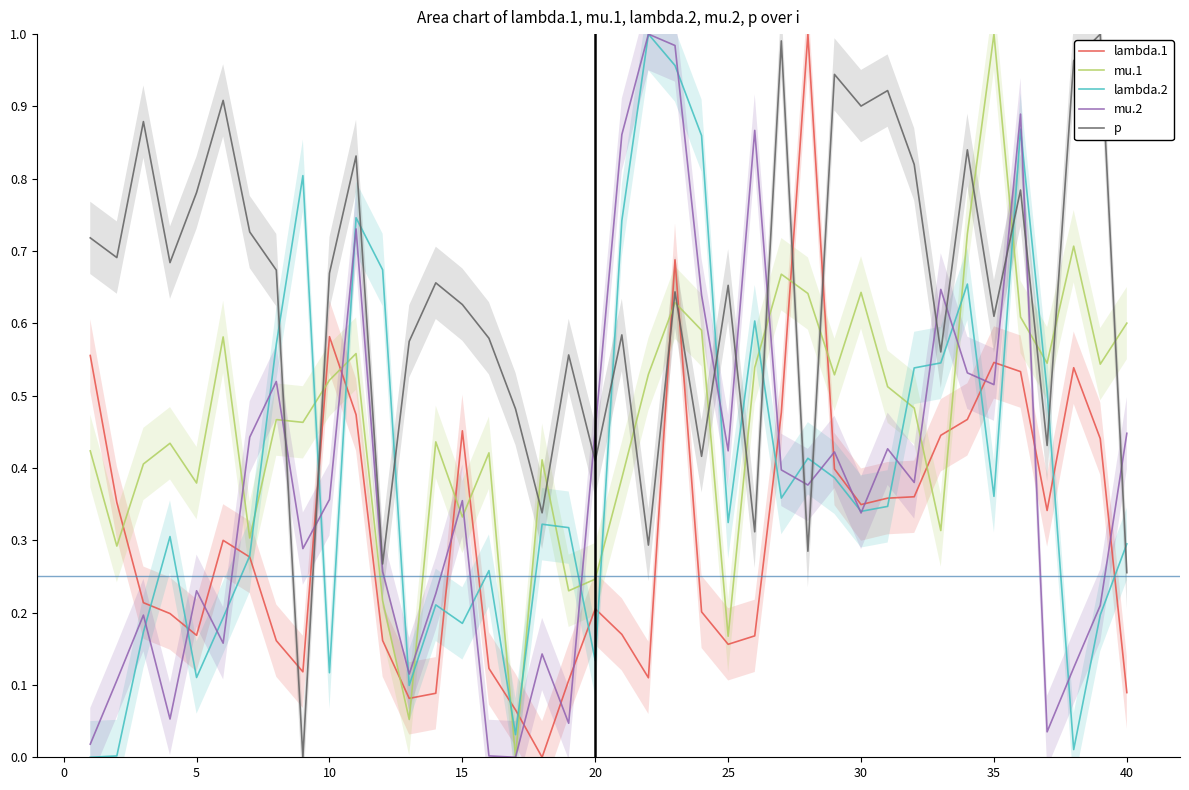

The value of mu.2 at 30 is 0.6. True or false?

False